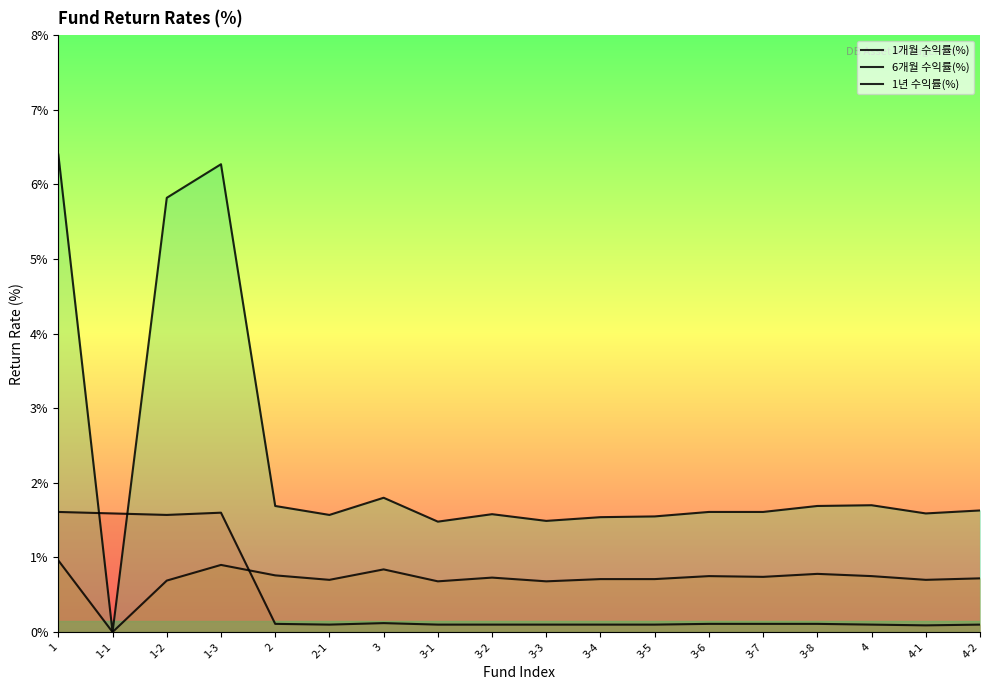

List the labels in order of 1개월 수익률(%) value, largest first.

1, 1-3, 1-1, 1-2, 3, 2, 3-6, 3-7, 3-8, 2-1, 3-1, 3-2, 3-3, 3-4, 3-5, 4, 4-2, 4-1